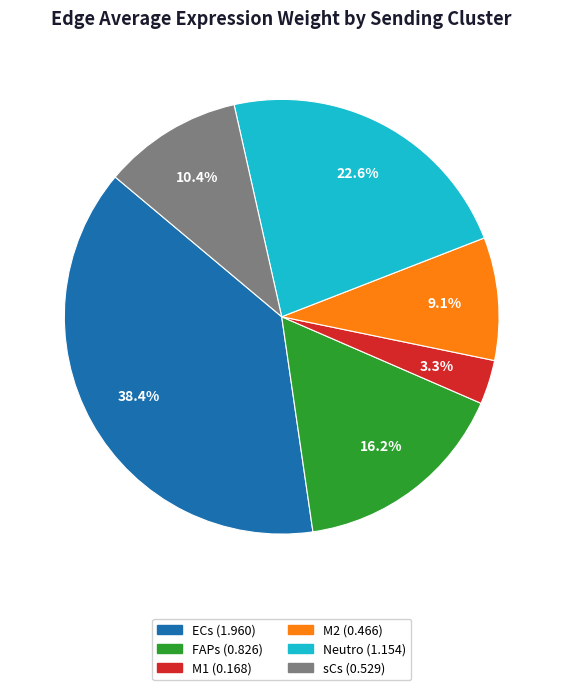

Count the number of slices in the pie.

6